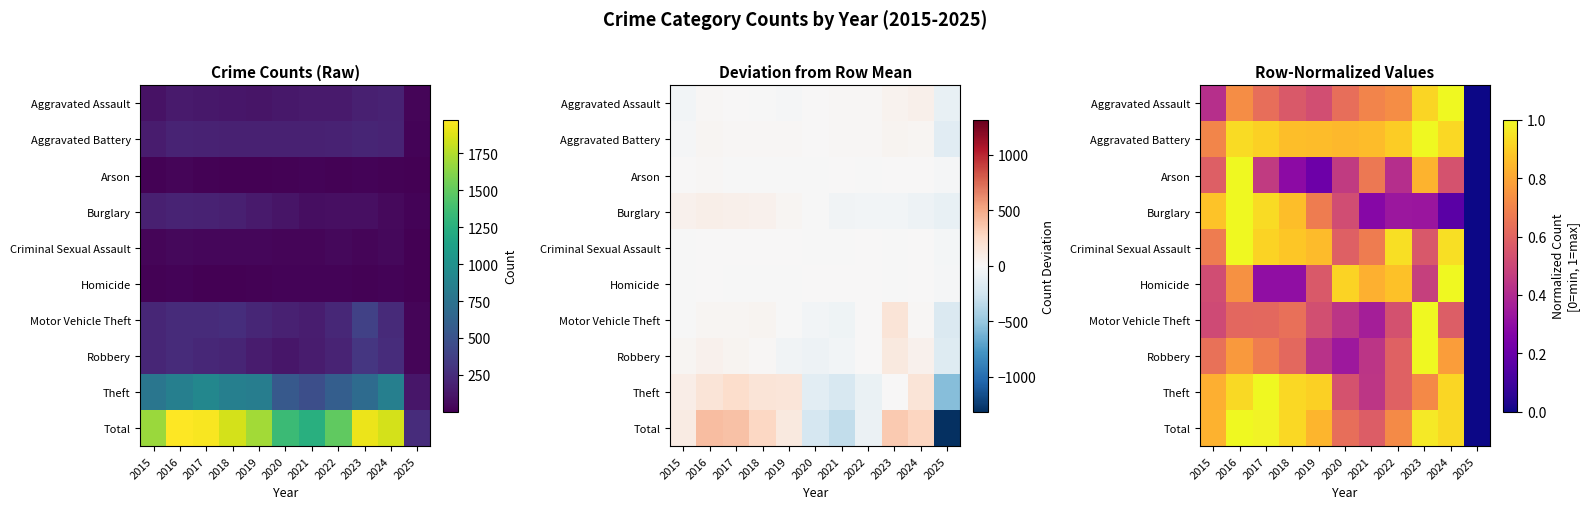

How many categories are shown in the chart?

11